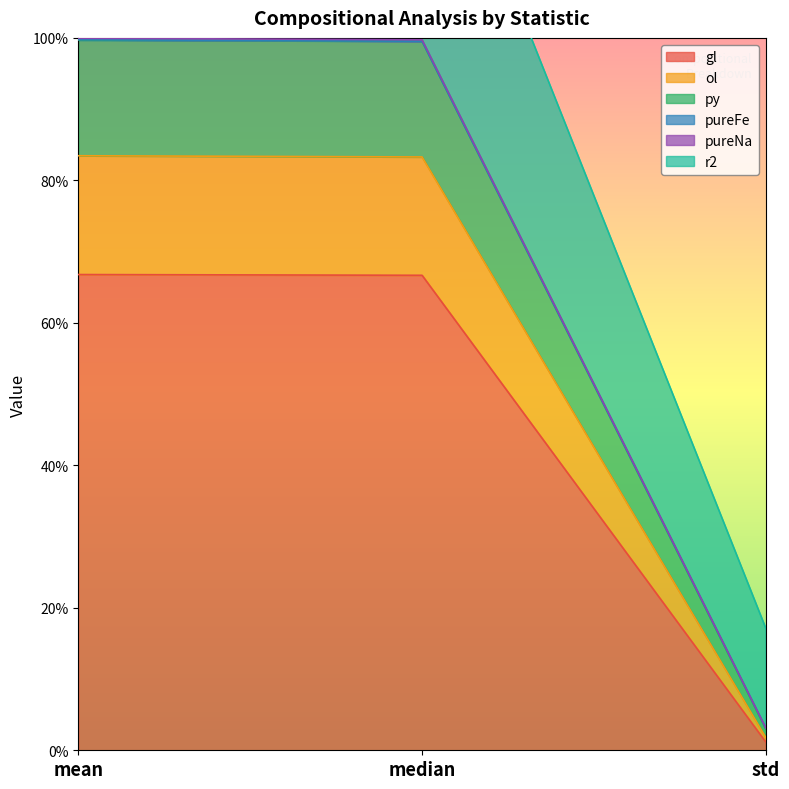

What is the difference between the highest and lowest values at median?

0.7